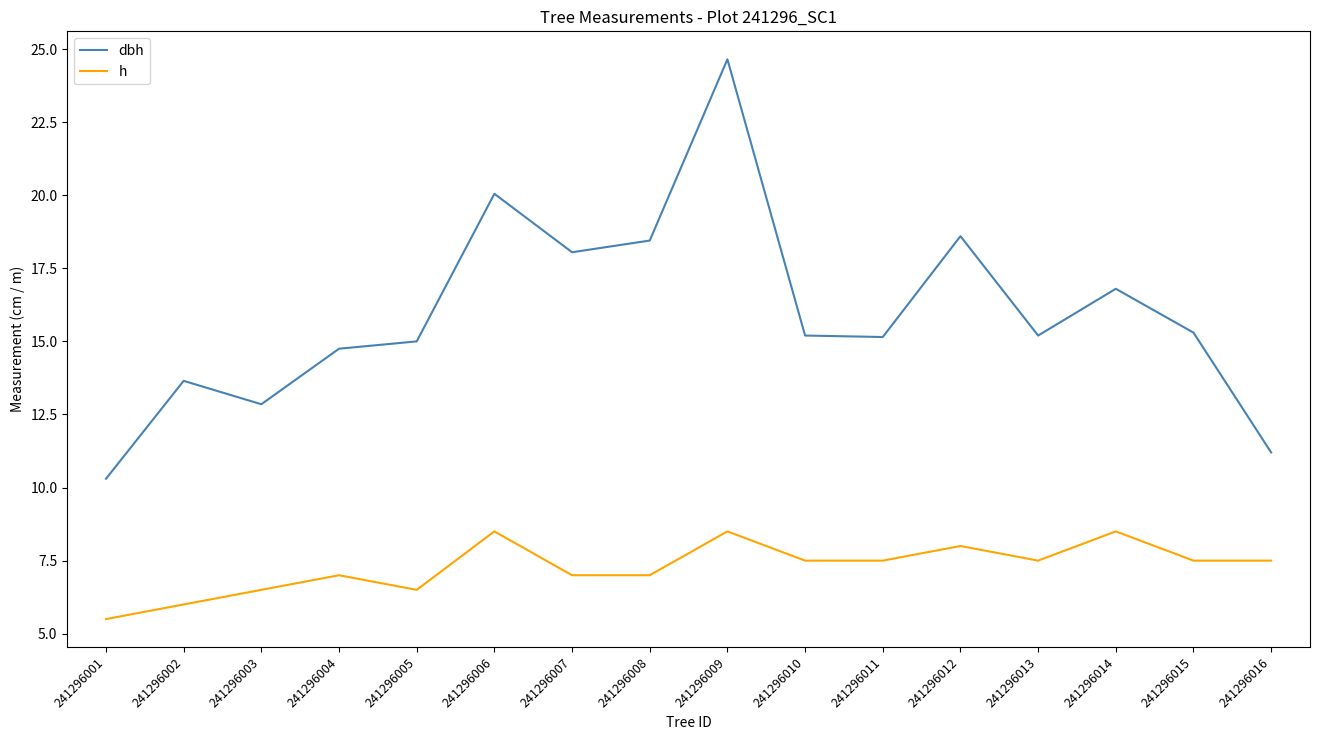

What is the average value of the h series?

7.3